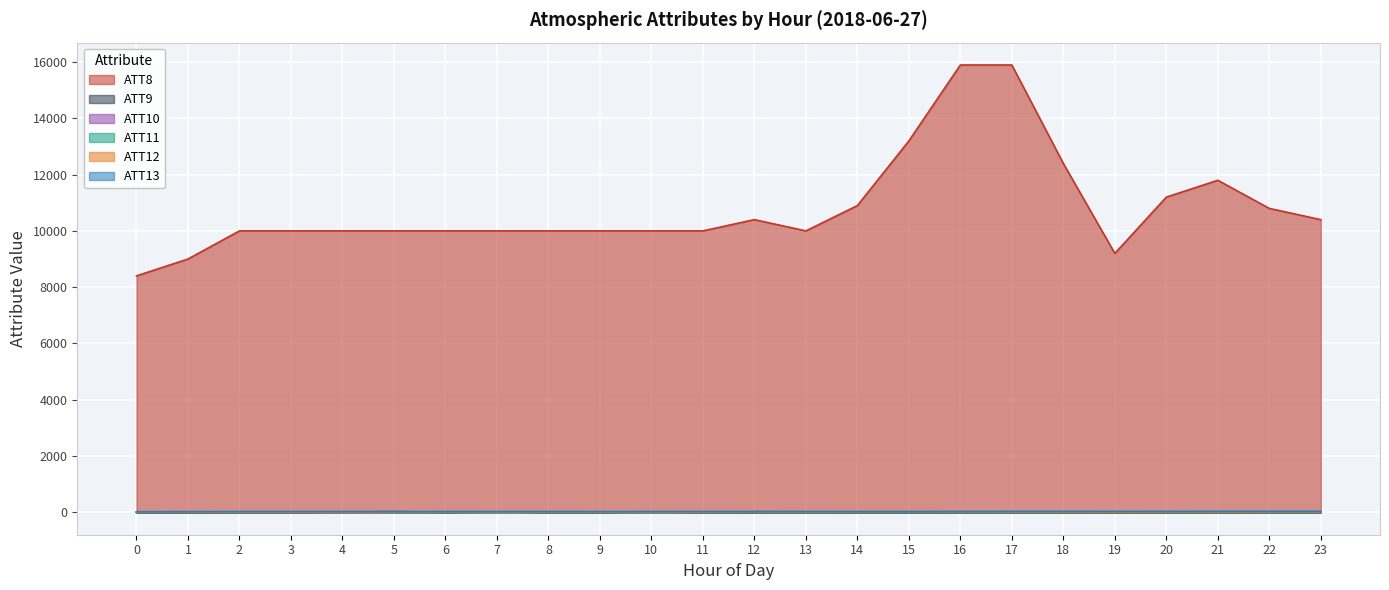

At how many categories does at least one series exceed 2537?

24